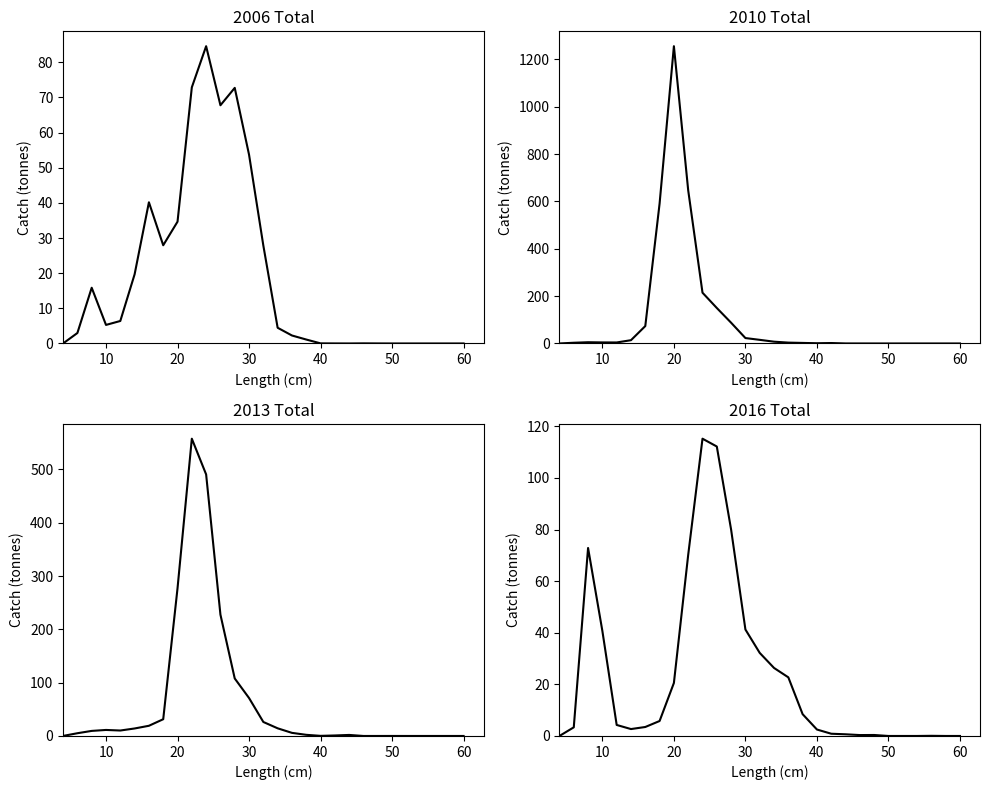

At how many categories does at least one series exceed 15?

14